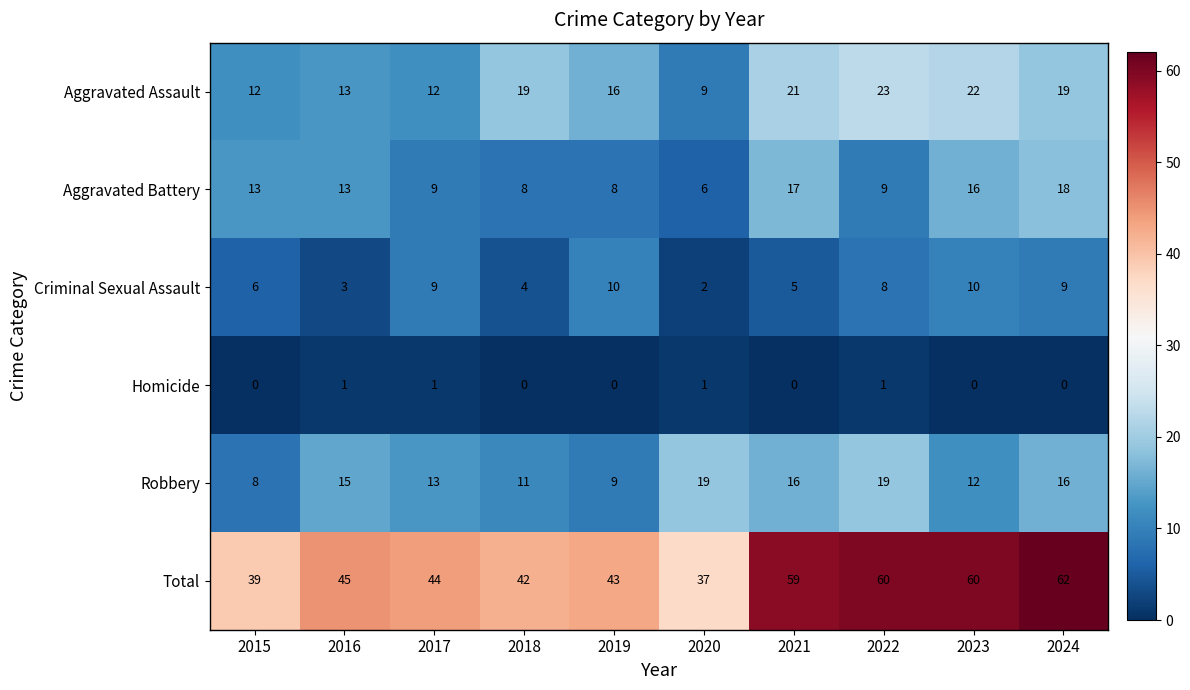

The value of Criminal Sexual Assault at 2021 is 2. True or false?

False